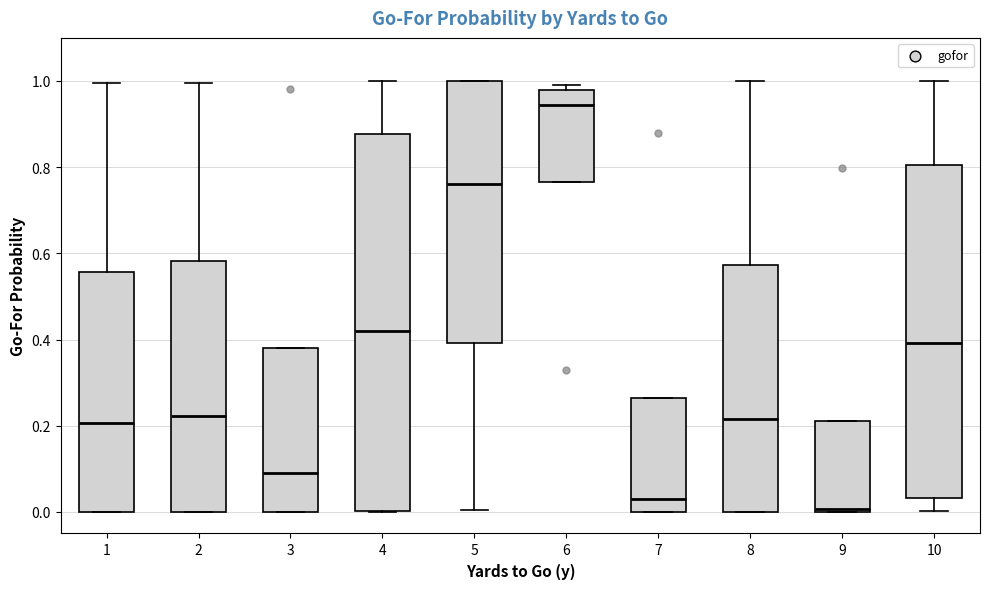

Which box has the highest median line?

6